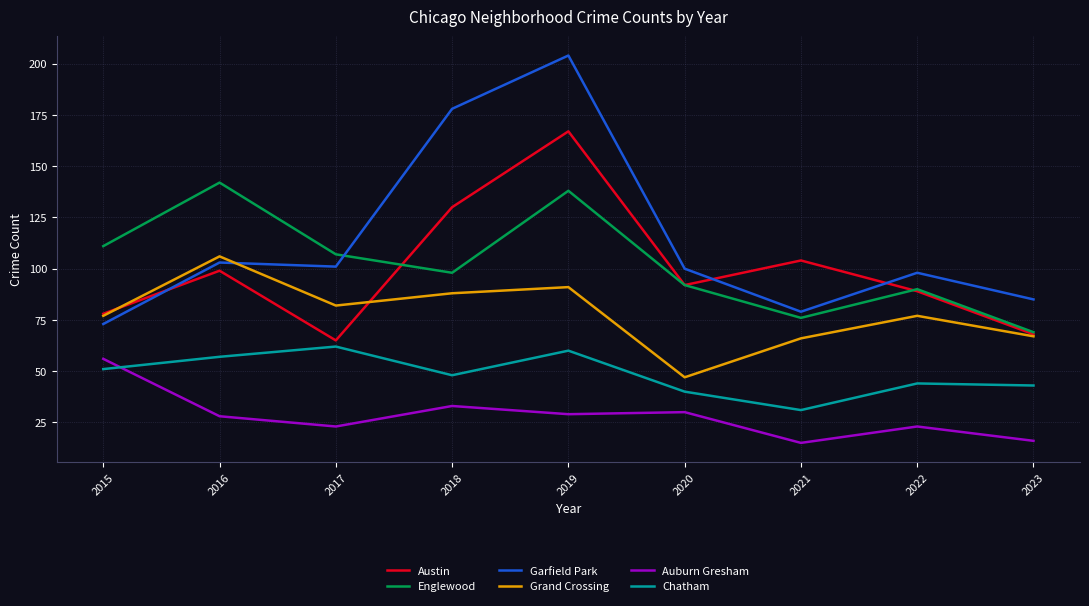

What is the smallest value displayed?

15